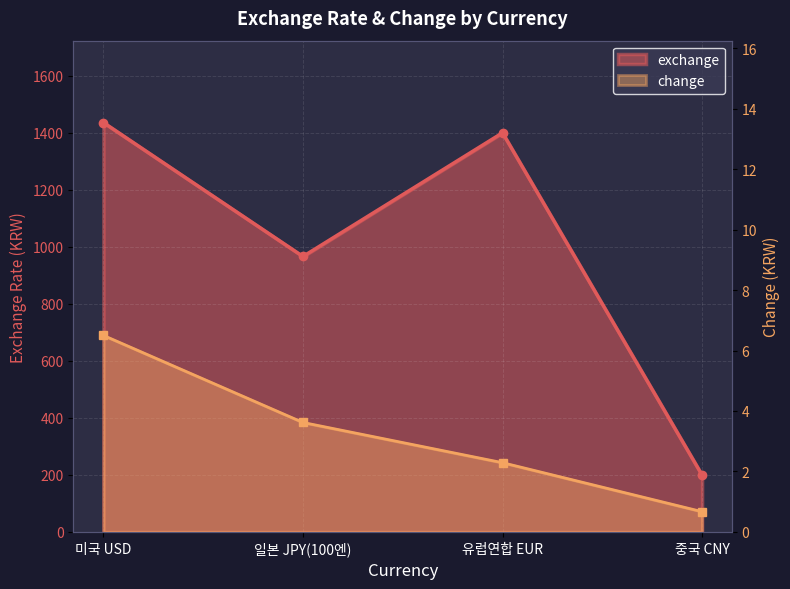

The change series shows 3.6 at 일본 JPY(100엔). True or false?

True